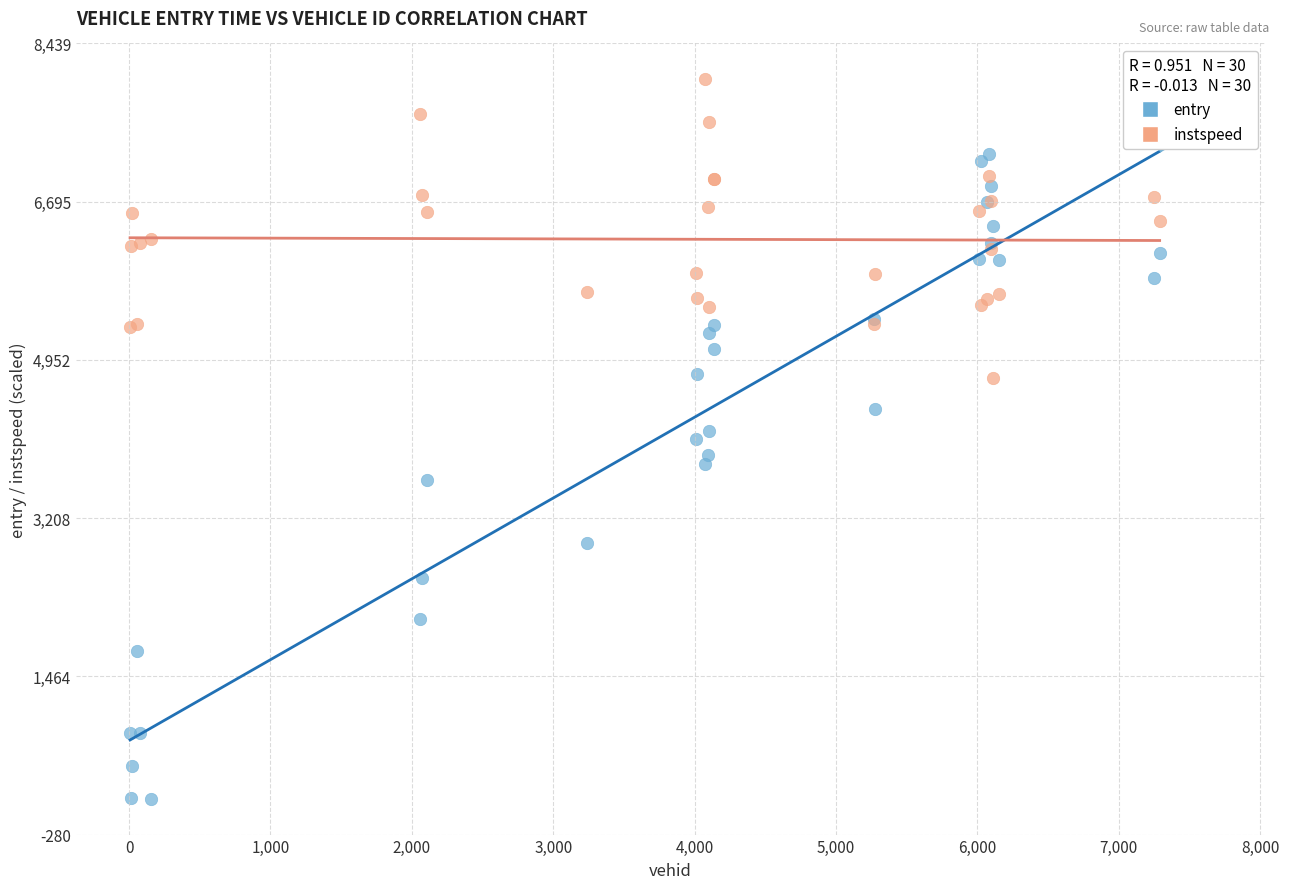

Which series has the widest spread of Y values?

entry